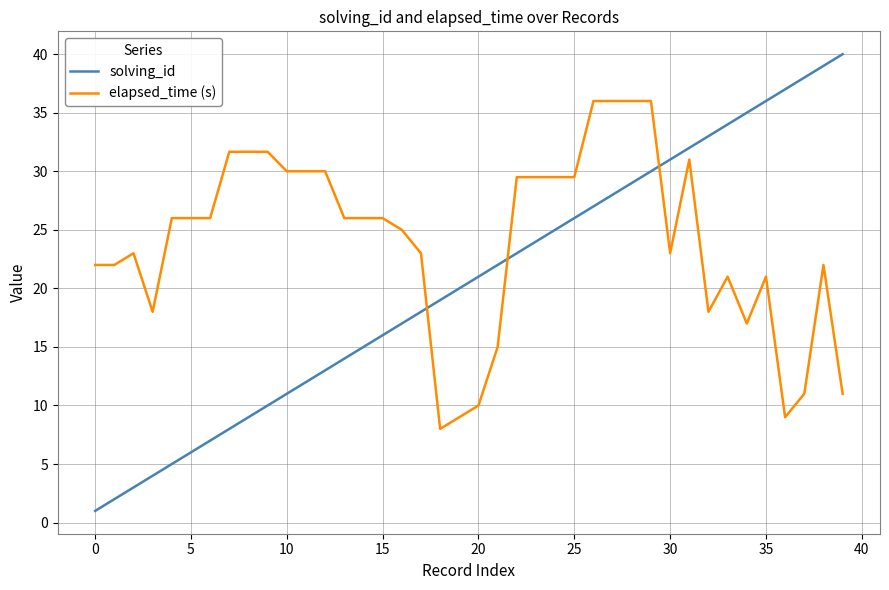

What are all the series names shown in the legend?

solving_id, elapsed_time (s)